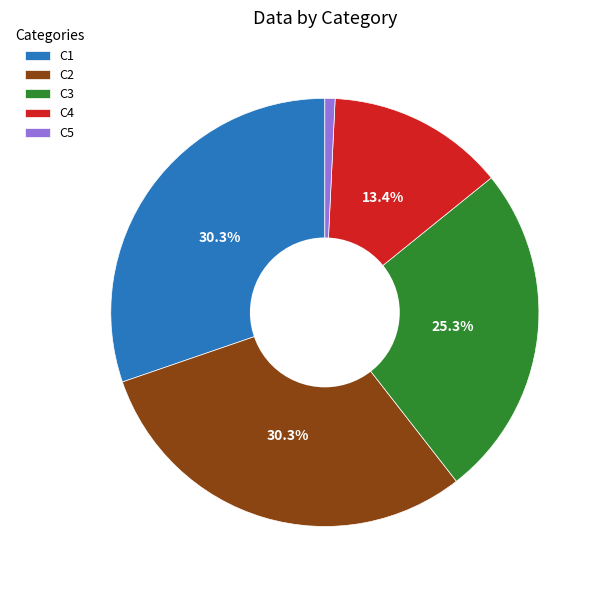

Is C4 the majority of the pie?

No